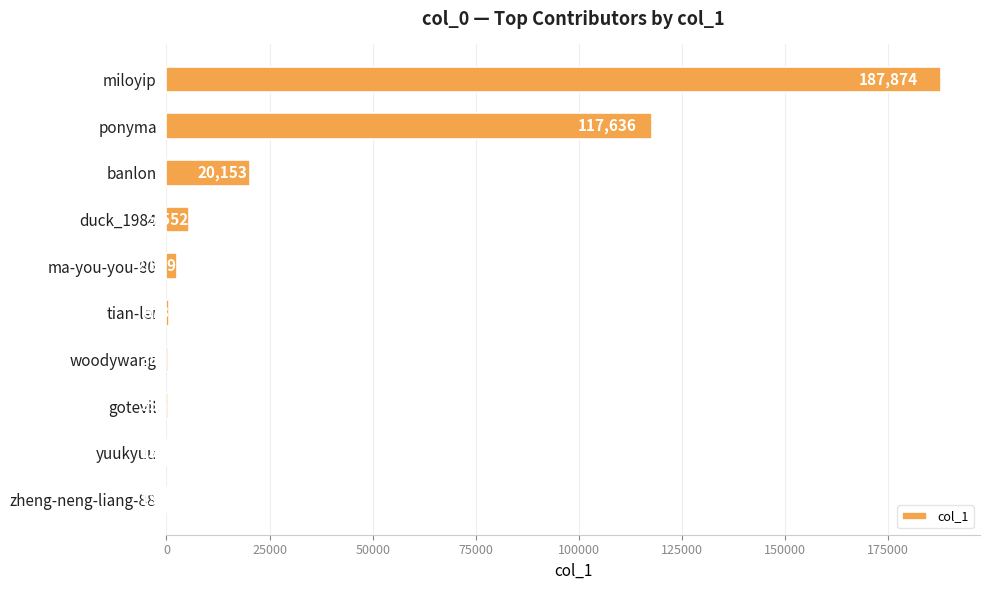

Count the number of categories in the chart.

10